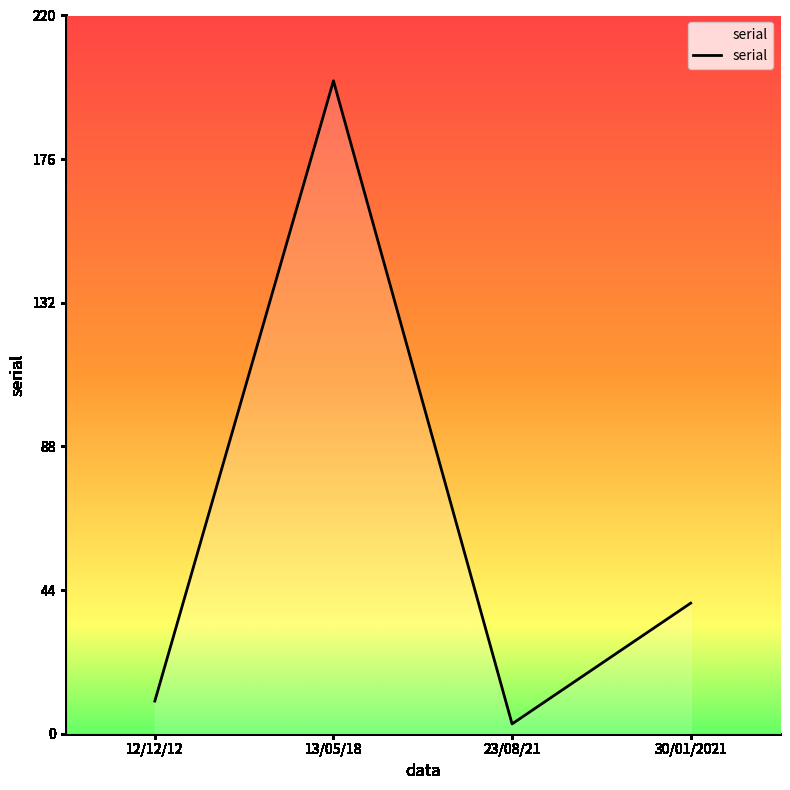

The chart shows a value of 26 at 30/01/2021. True or false?

False